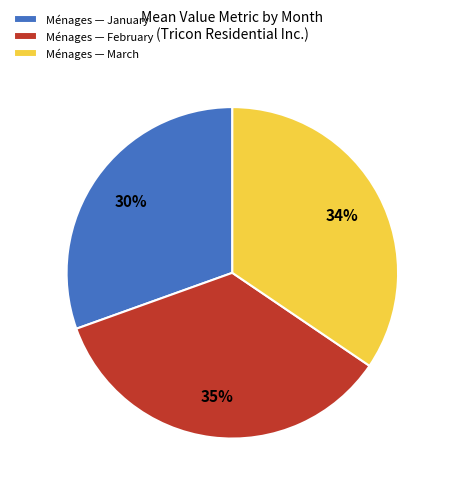

Do Ménages — March and Ménages — February together represent more than half of the pie?

Yes